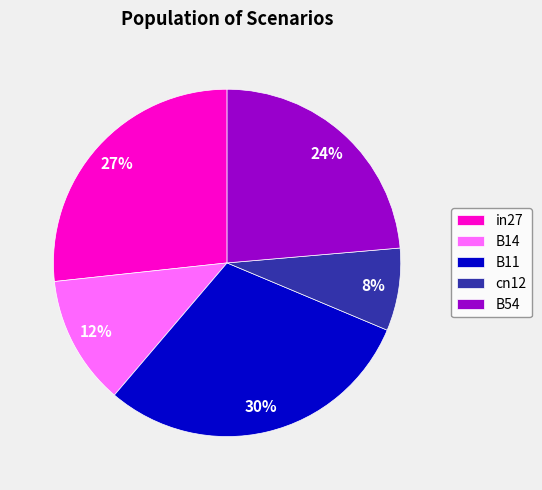

To the nearest percent, what portion does B14 represent?

12%